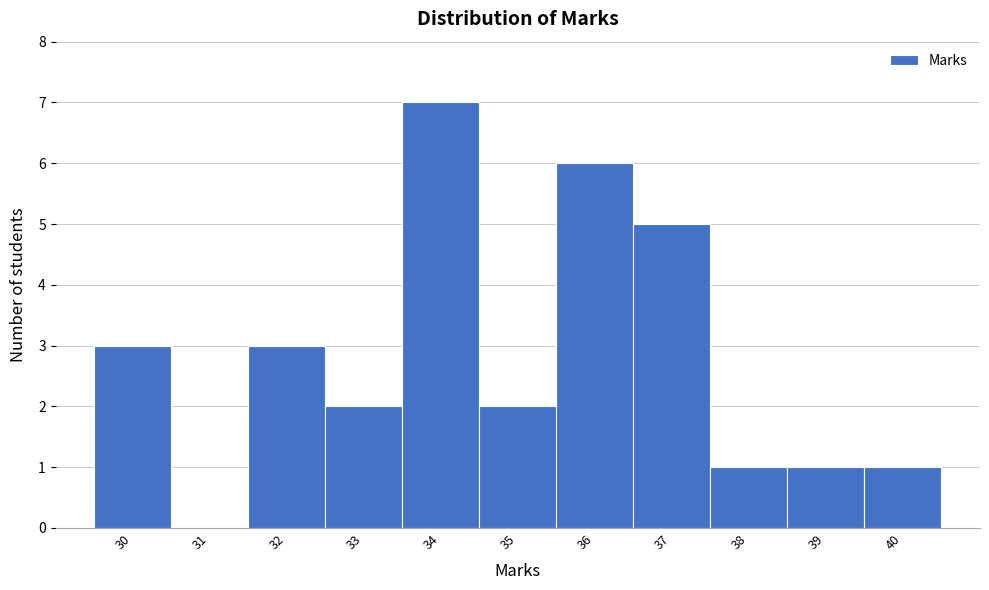

Over which range of the x-axis is the bar tallest?

33.5 to 34.5